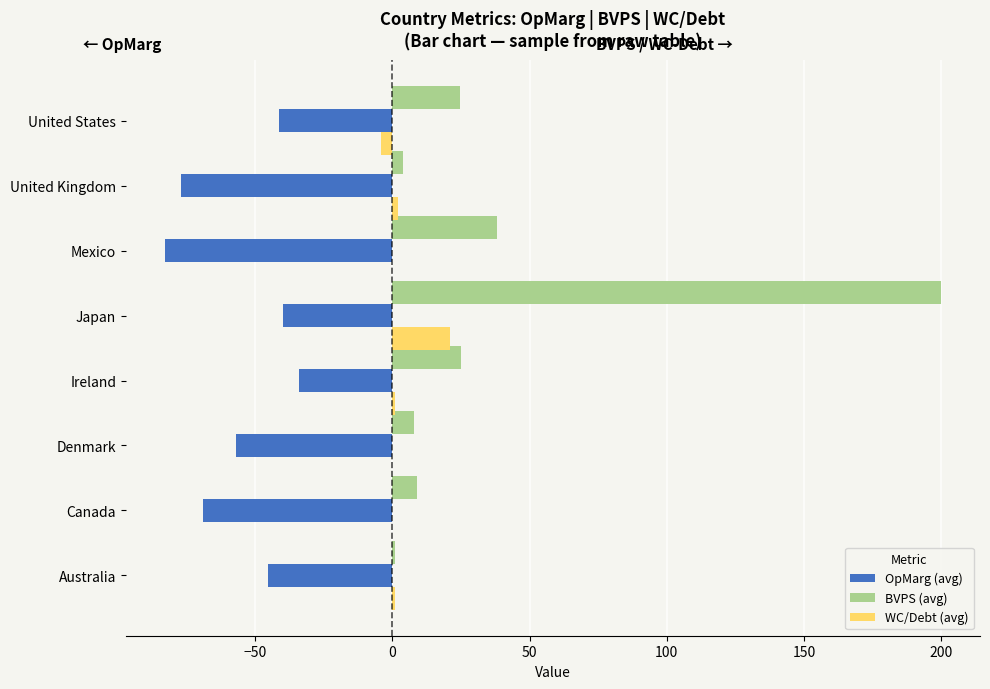

The value of WC/Debt (avg) at Mexico is 0.0. True or false?

True